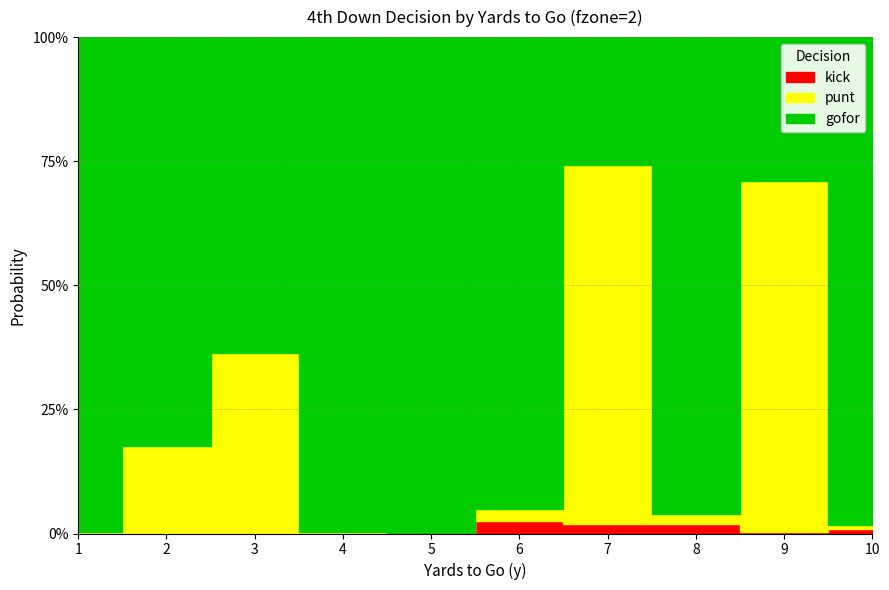

Where is the first local minimum for kick?

7